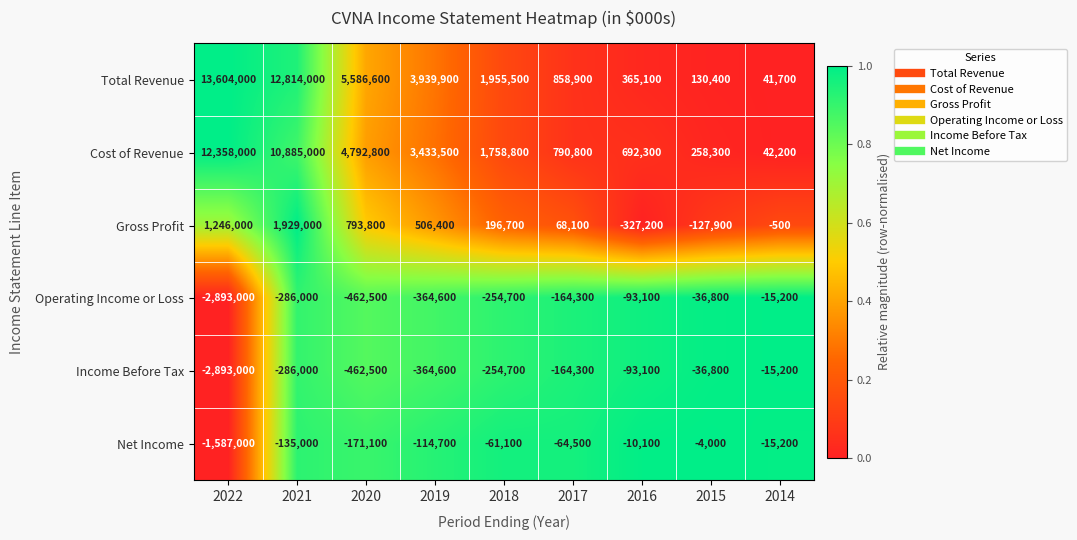

What is the difference between the highest and lowest values at 2020?

6049100